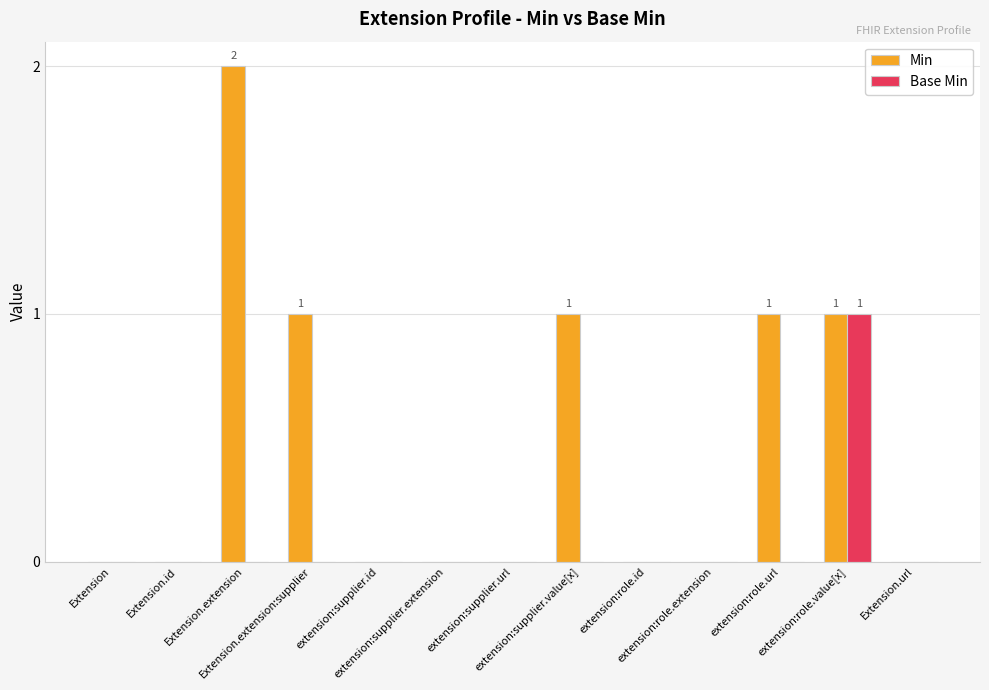

Is it true that Min equals 0 at extension:role.extension?

True